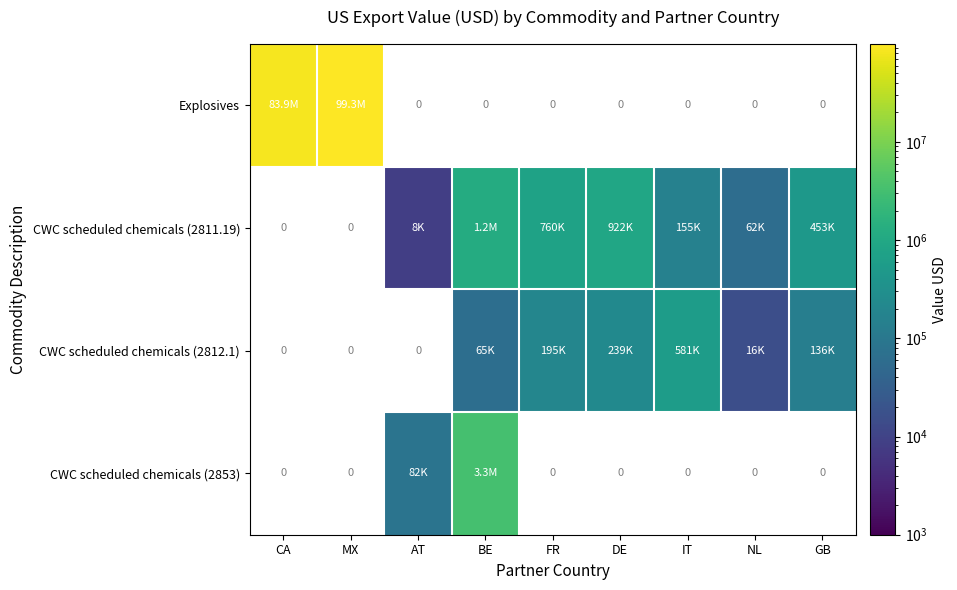

How many positive values does the Explosives series have?

2